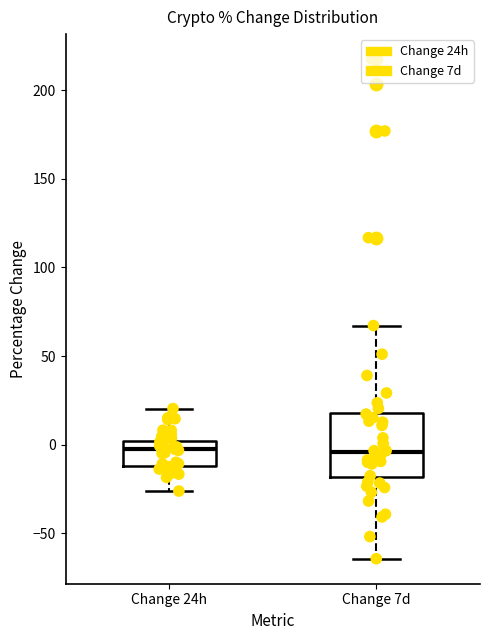

Reading left to right, transcribe this box plot: for each box, give where its median line is, the range the box spans, and where its two whiskers end, as read against the y-axis. The values are not printed on the chart, so give them approximately, as read against the axis.

Change 24h: median 0 (just below the box's upper edge), box -10 to 0, whiskers -25 to 20
Change 7d: median -5, box -20 to 20, whiskers -65 to 65